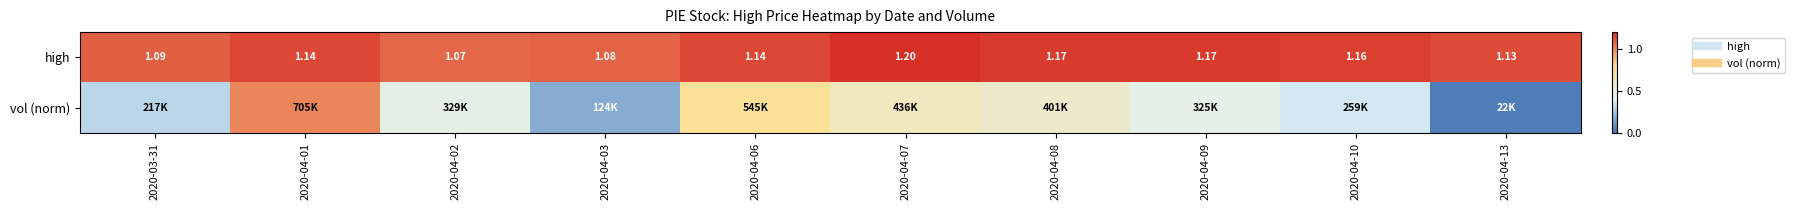

List the series in order of their peak value, lowest first.

vol (norm), high